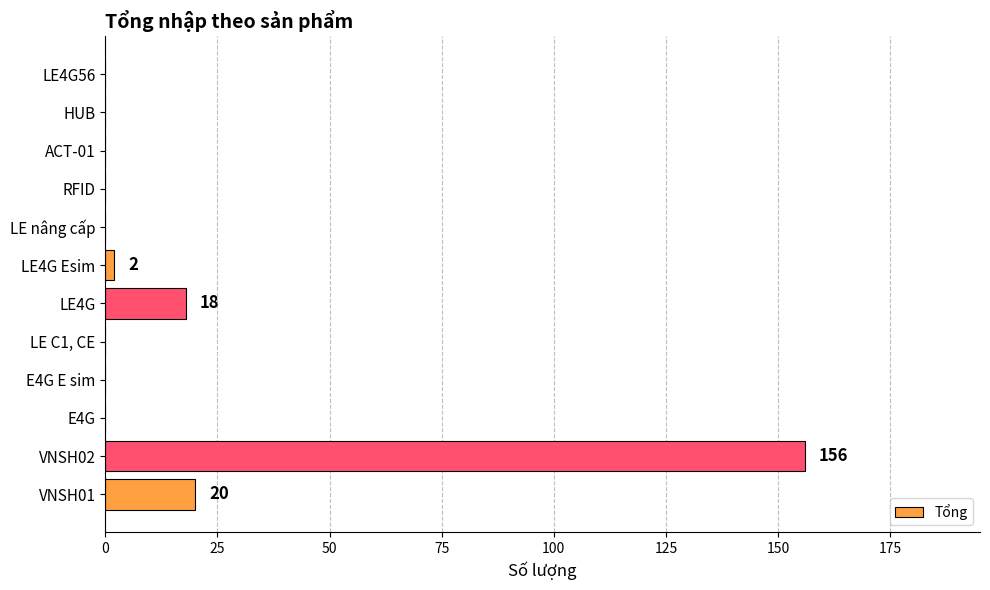

Reading bottom to top, list all the values displayed in this chart.

VNSH01=20	VNSH02=156	E4G=0	E4G E sim=0	LE C1, CE=0	LE4G=18	LE4G Esim=2	LE nâng cấp=0	RFID=0	ACT-01=0	HUB=0	LE4G56=0